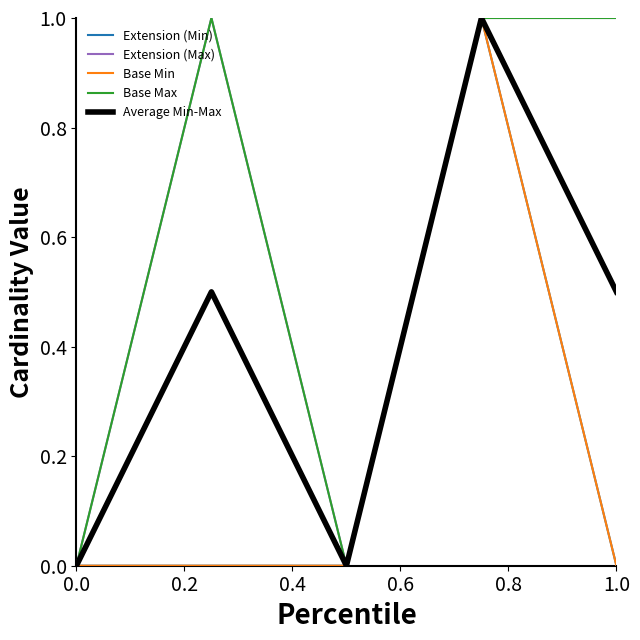

In Extension (Max), how many points are lower than both neighbors (excluding endpoints)?

1